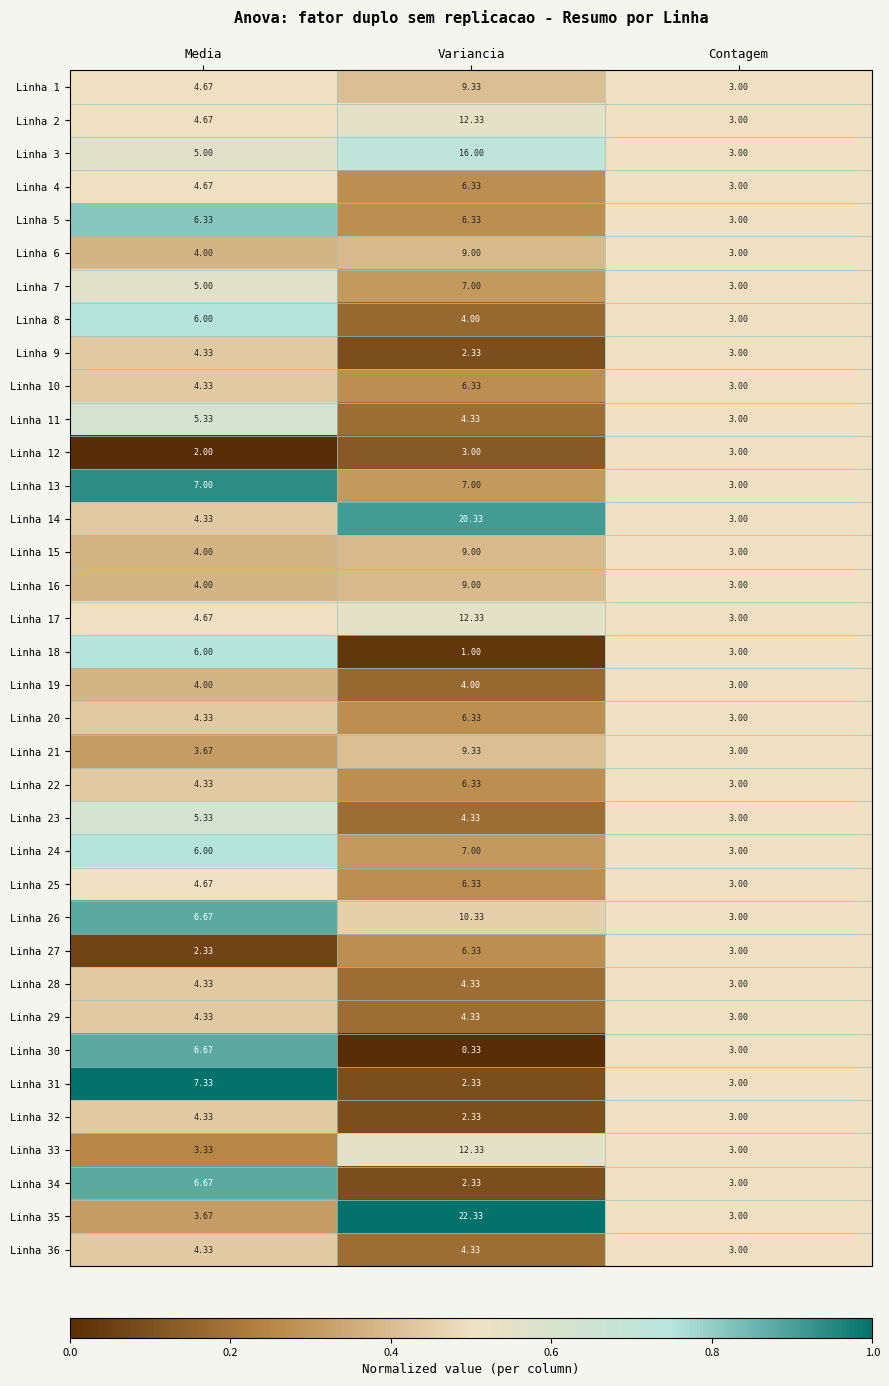

Rank the categories by Linha 21 value from lowest to highest.

Contagem, Media, Variancia